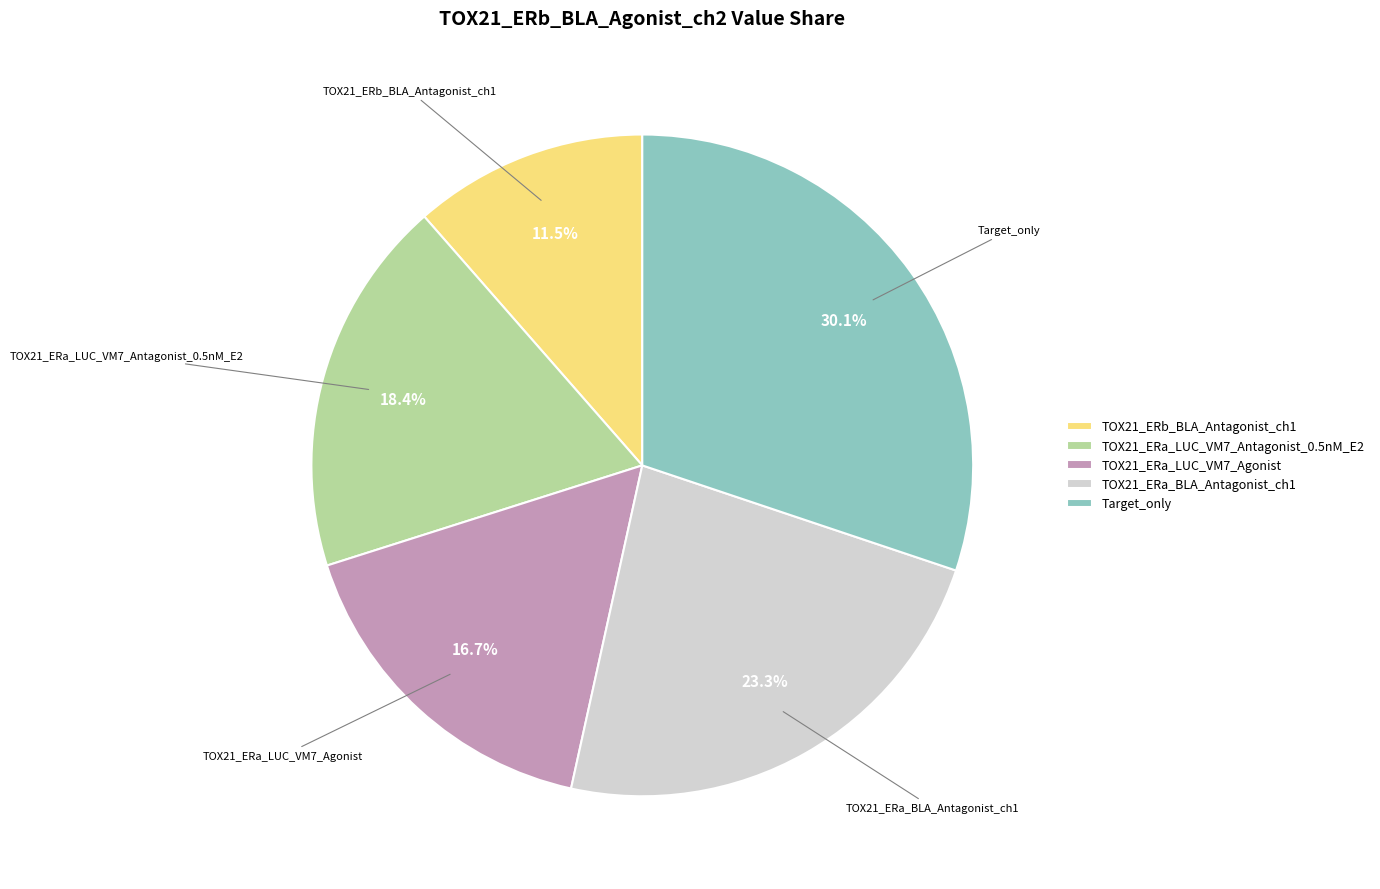

What percentage is the TOX21_ERa_LUC_VM7_Antagonist_0.5nM_E2 slice, to the nearest percent?

18%